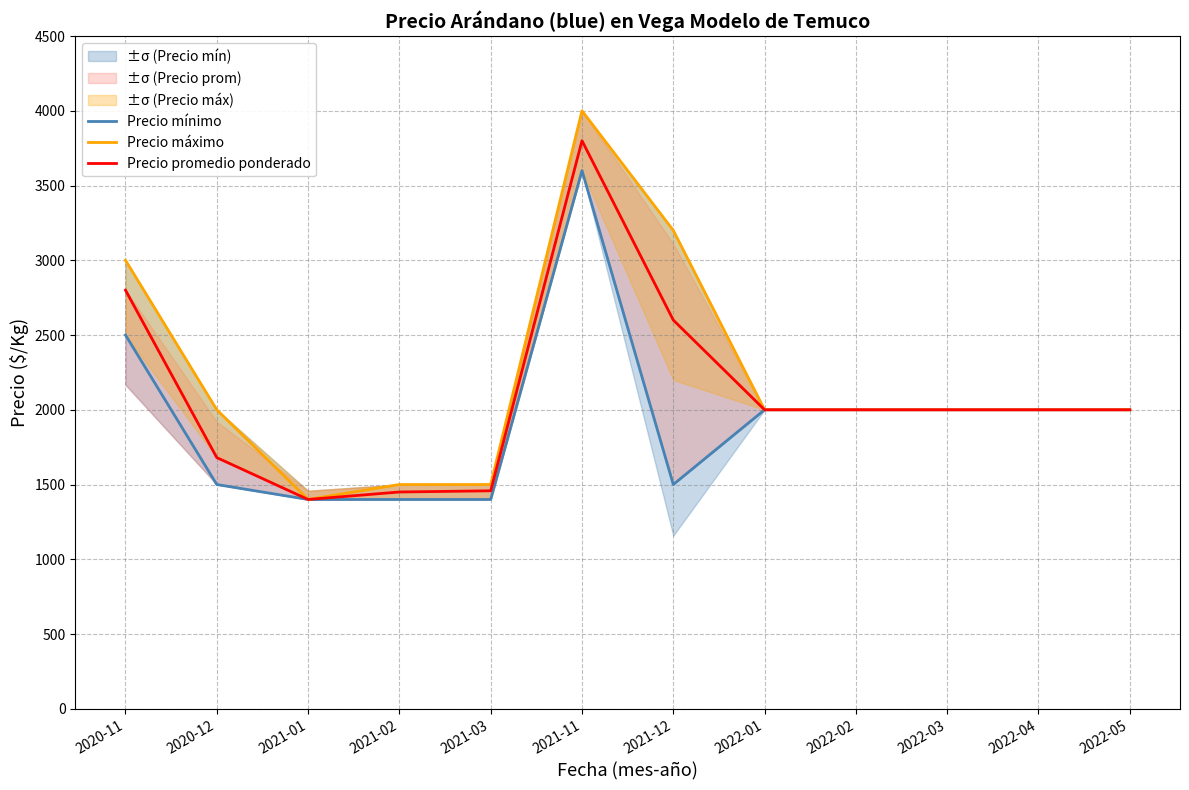

What is the difference between the second highest and second lowest values in the Precio mínimo series?

1100